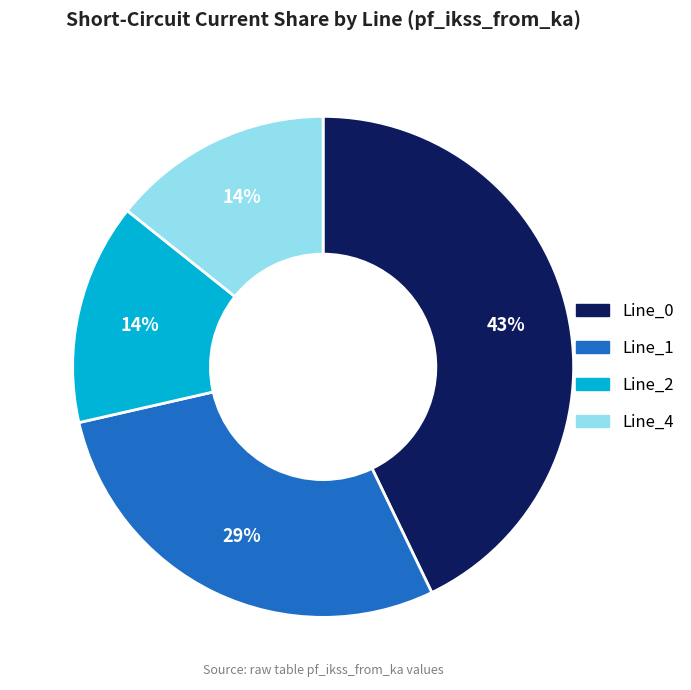

Which category has the biggest portion of the pie?

Line_0